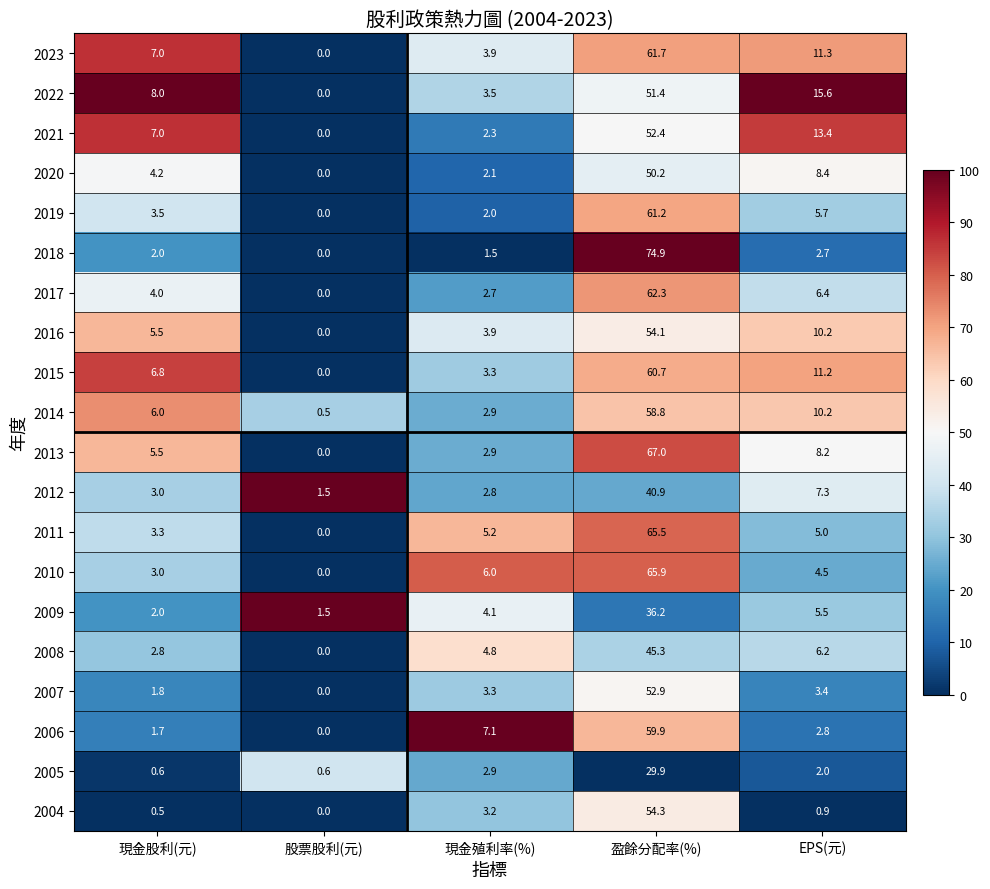

Between 現金殖利率(%) and 盈餘分配率(%), which series saw the biggest shift?

2018